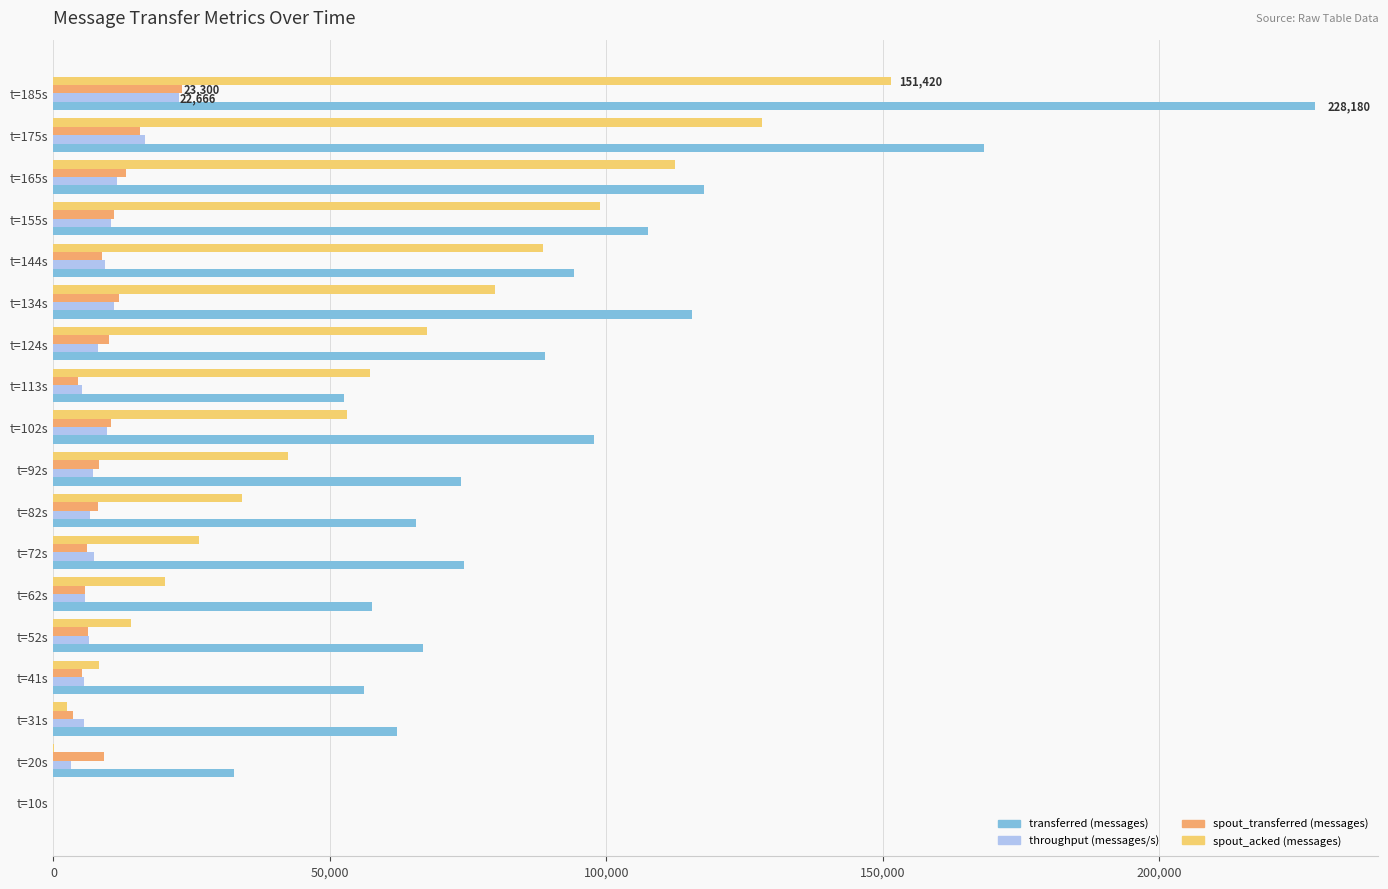

At which category is the sum across all series the highest?

t=185s